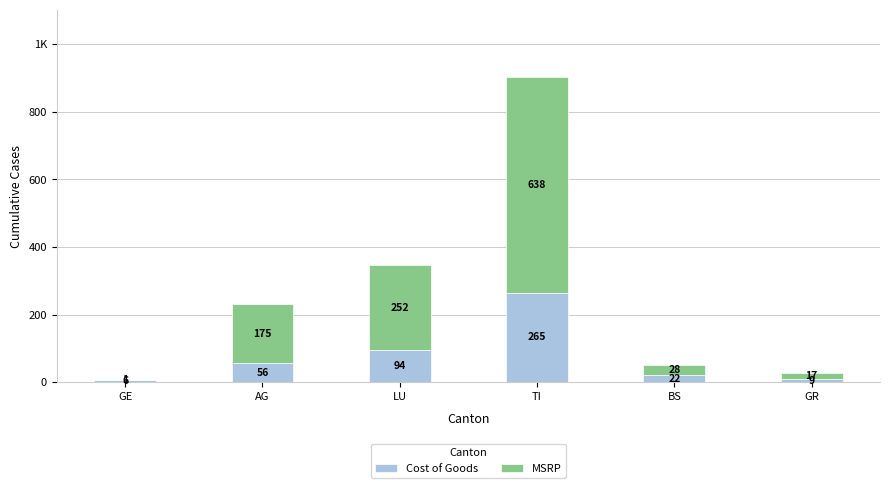

Are the bars horizontal?

No